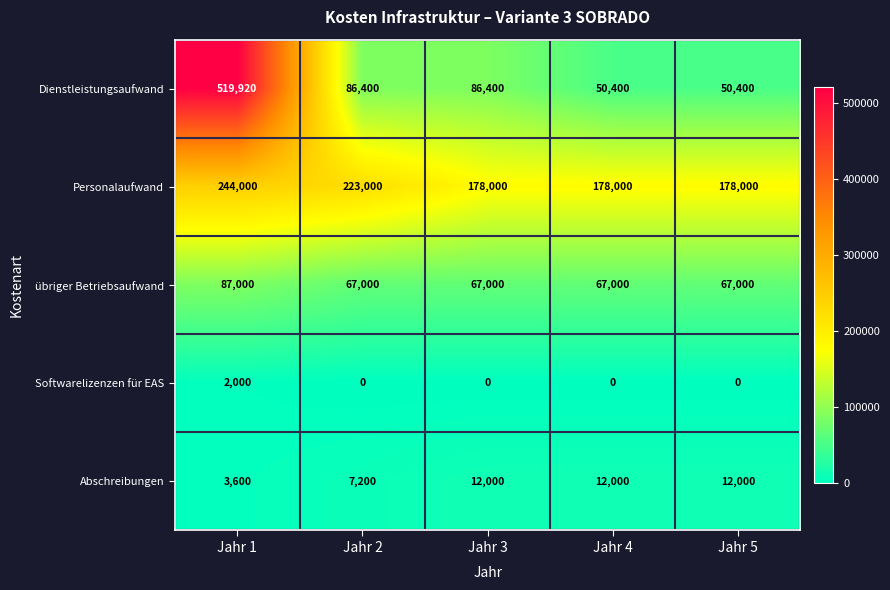

Reading left to right, extract all data points from this chart.

Dienstleistungsaufwand: Jahr 1=519920	Jahr 2=86400	Jahr 3=86400	Jahr 4=50400	Jahr 5=50400
Personalaufwand: Jahr 1=244000	Jahr 2=223000	Jahr 3=178000	Jahr 4=178000	Jahr 5=178000
übriger Betriebsaufwand: Jahr 1=87000	Jahr 2=67000	Jahr 3=67000	Jahr 4=67000	Jahr 5=67000
Softwarelizenzen für EAS: Jahr 1=2000	Jahr 2=0	Jahr 3=0	Jahr 4=0	Jahr 5=0
Abschreibungen: Jahr 1=3600	Jahr 2=7200	Jahr 3=12000	Jahr 4=12000	Jahr 5=12000